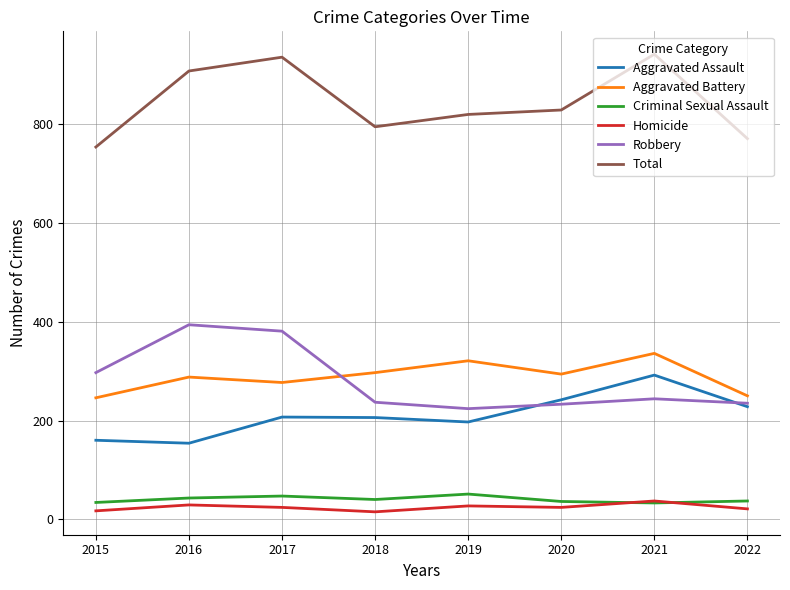

The Total series shows 486 at 2018. True or false?

False